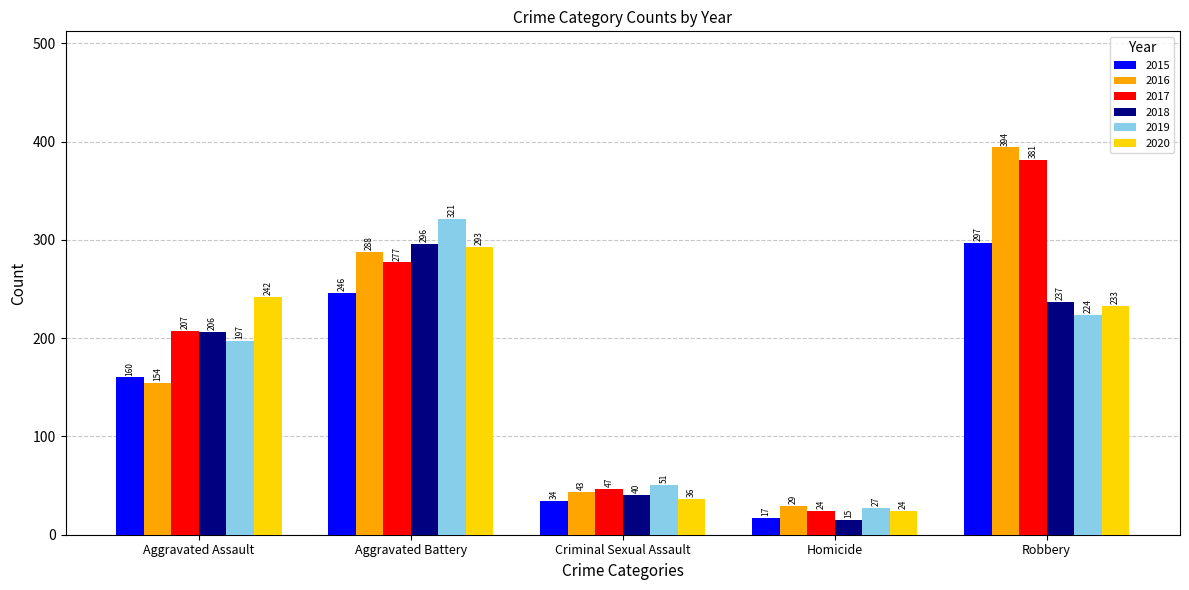

True or false: 2018 has a value of 206 at Aggravated Assault.

True